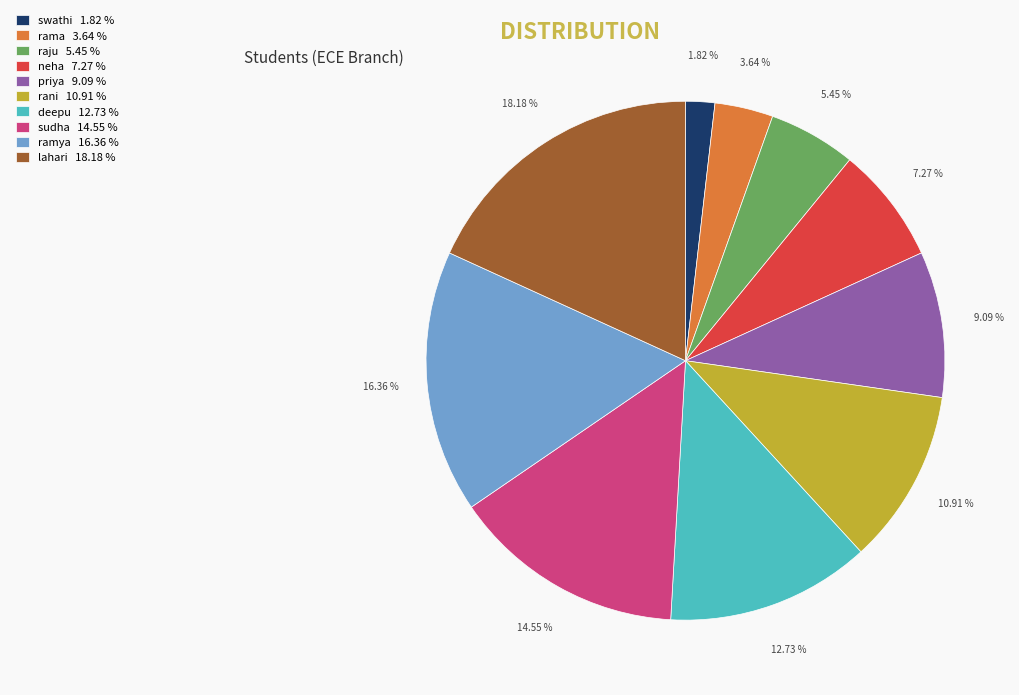

The lahari slice represents 25% of the pie. True or false?

False